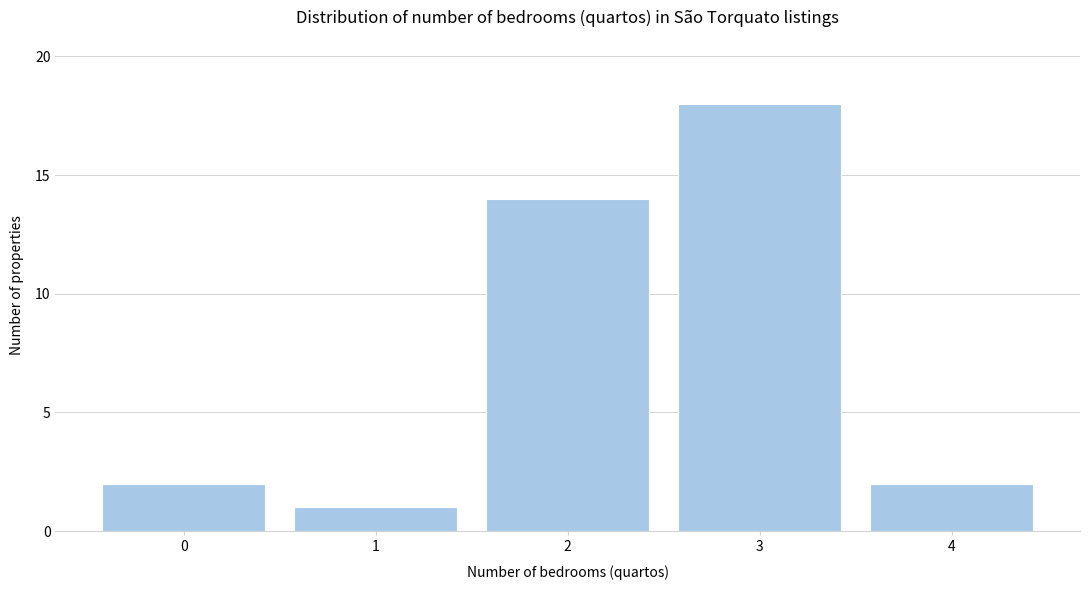

Which range on the x-axis has the tallest bar?

2.5 to 3.5